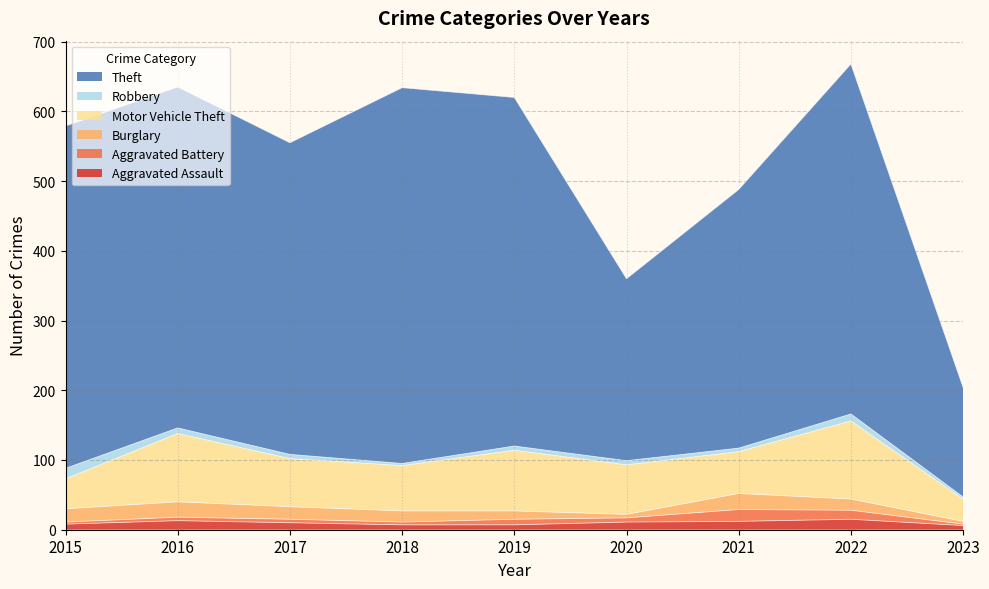

True or false: Robbery and Theft intersect in this chart.

False